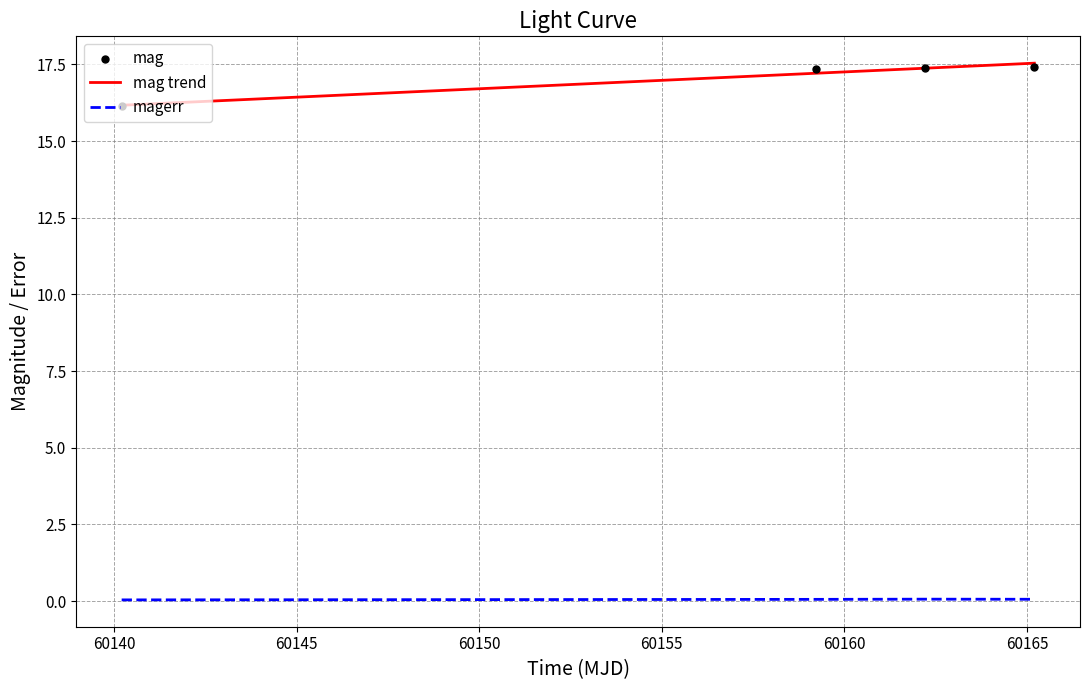

Which series has the largest total across all categories?

mag